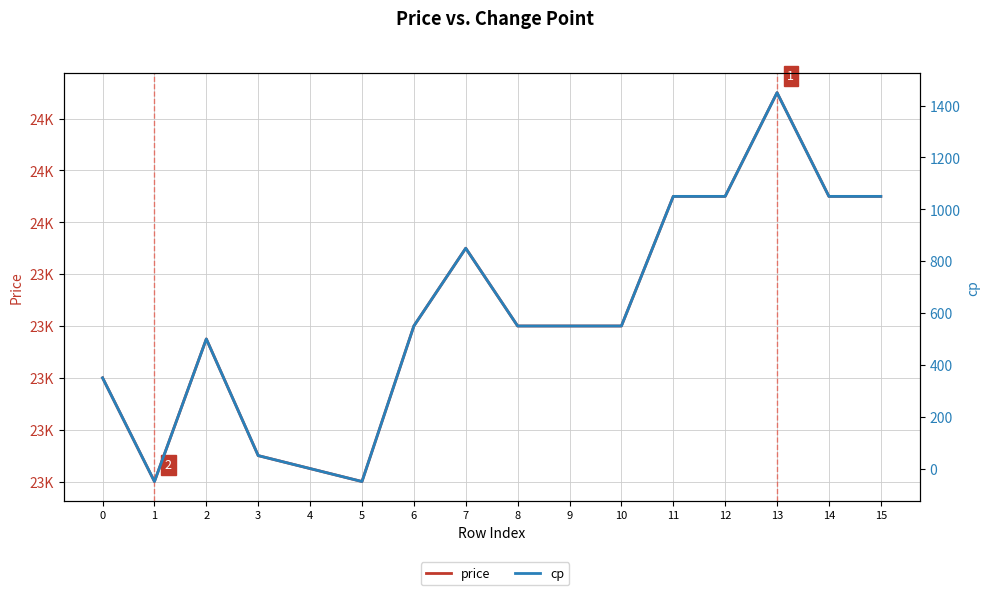

What is the difference between the highest and lowest values at 3?

22650